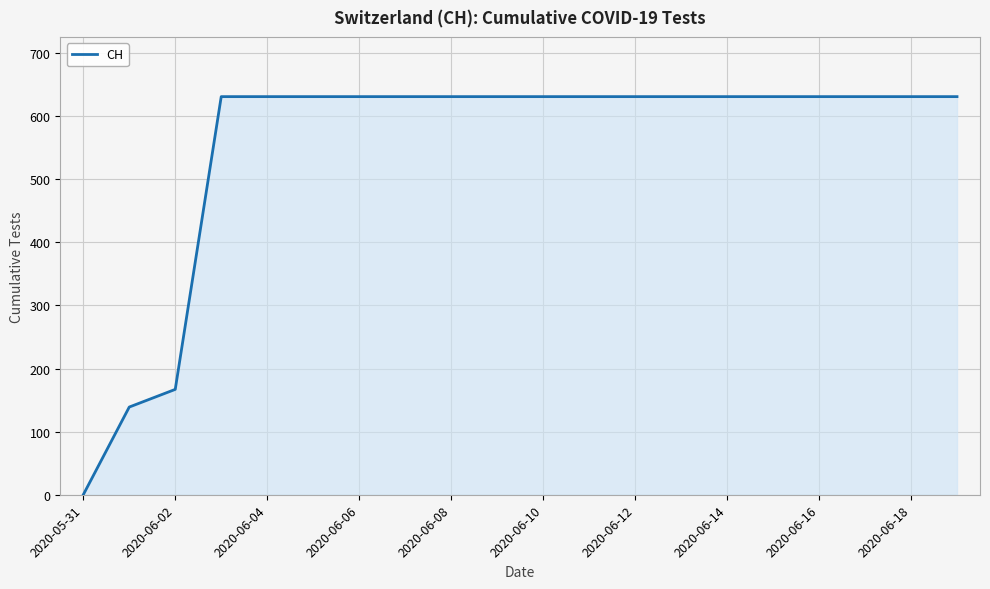

Reading left to right, extract all data points from this chart.

0	139	167	631	631	631	631	631	631	631	631	631	631	631	631	631	631	631	631	631